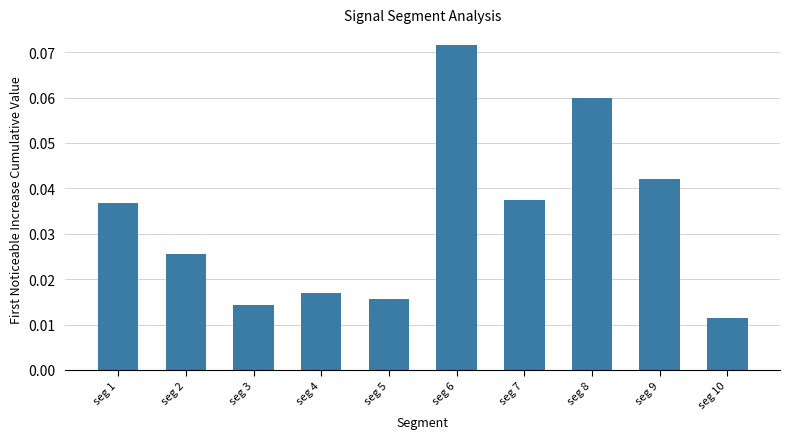

What is the sum of all values?

0.3